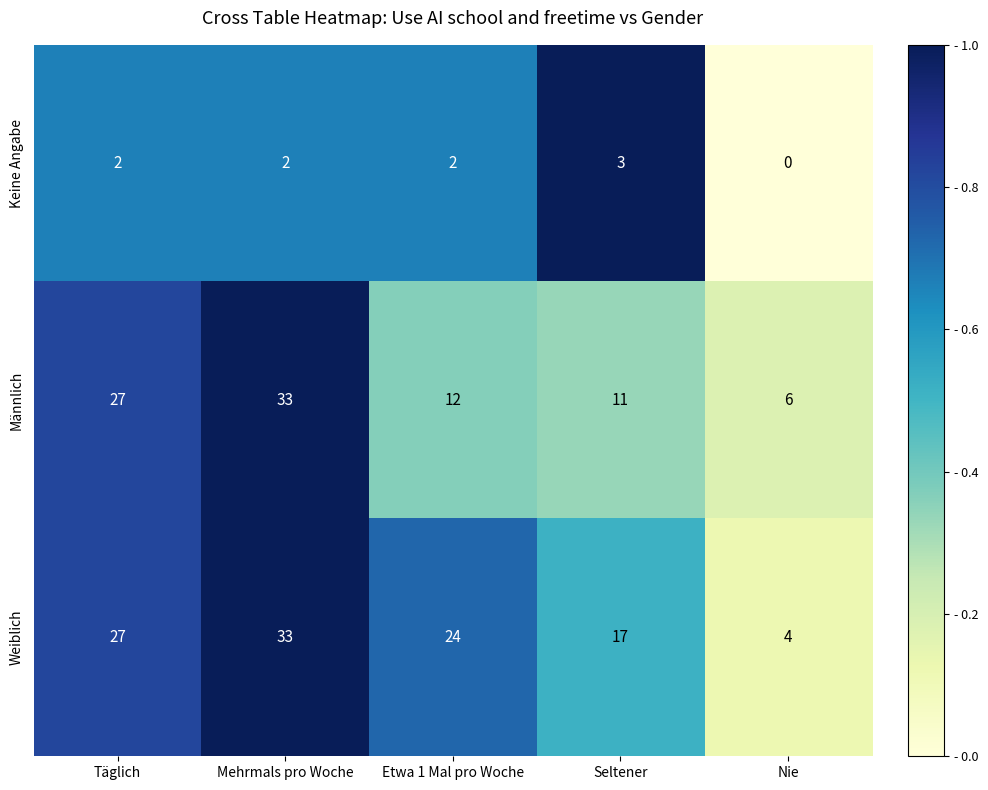

What is the total value across all series at Etwa 1 Mal pro Woche?

38